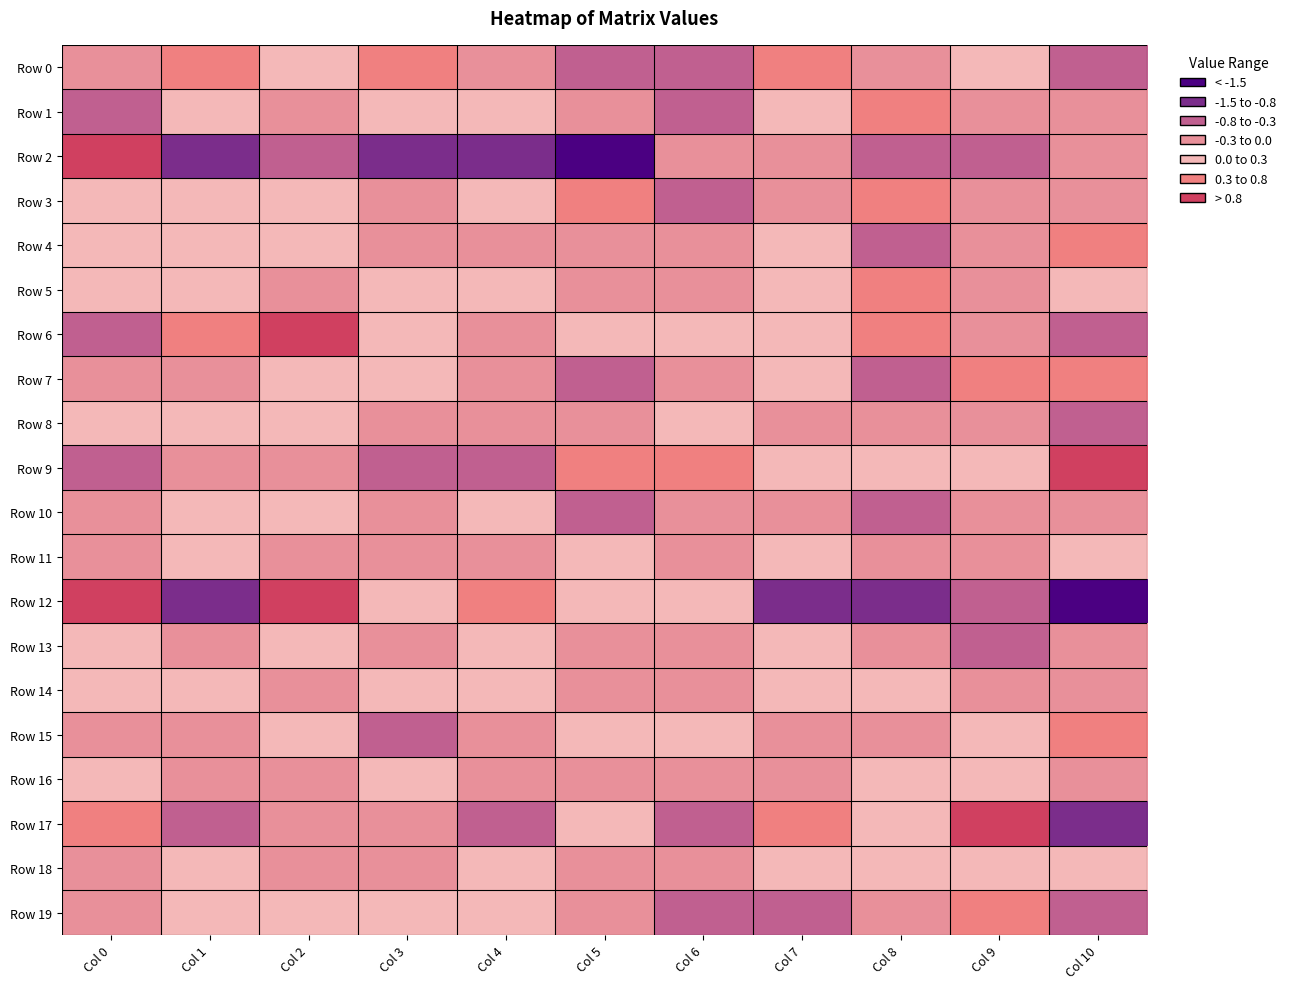

Rank the series at Col 4 from lowest to highest value.

Row 2, Row 9, Row 17, Row 11, Row 7, Row 6, Row 4, Row 15, Row 0, Row 16, Row 8, Row 18, Row 14, Row 5, Row 3, Row 1, Row 13, Row 10, Row 19, Row 12